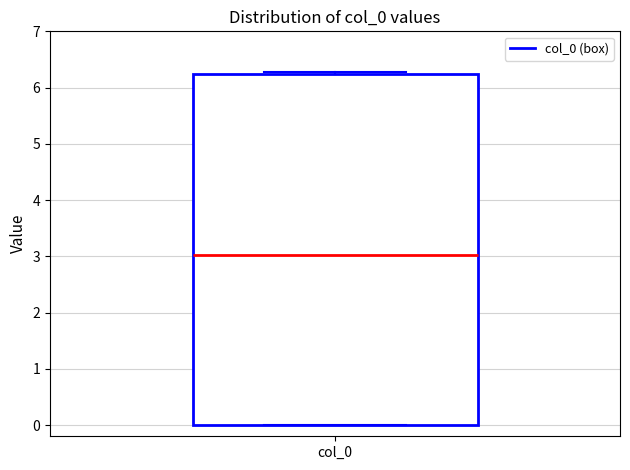

Transcribe this box plot: give where the median line is, the range the box spans, and where the two whiskers end, as read against the y-axis. The values are not printed on the chart, so give them approximately, as read against the axis.

median 3.0, box 0.0 to 6.2, whiskers 0.0 to 6.3